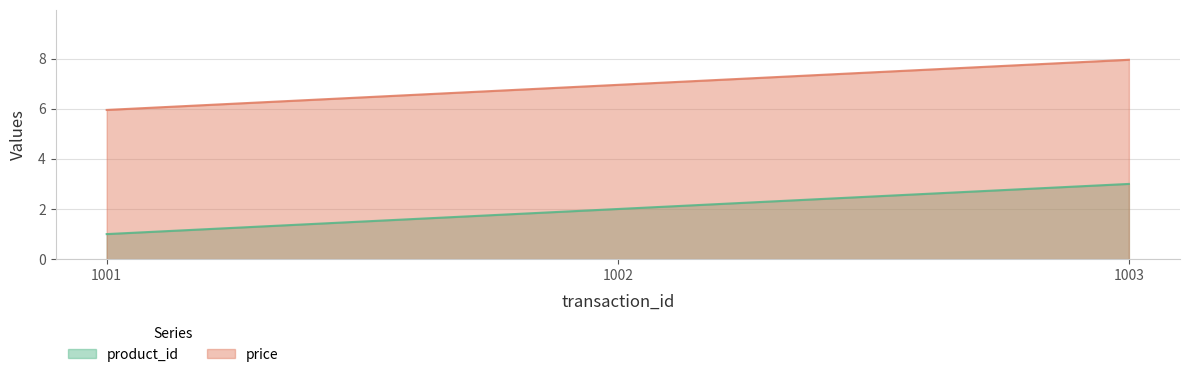

What is the total value across all series at 1003?

10.9